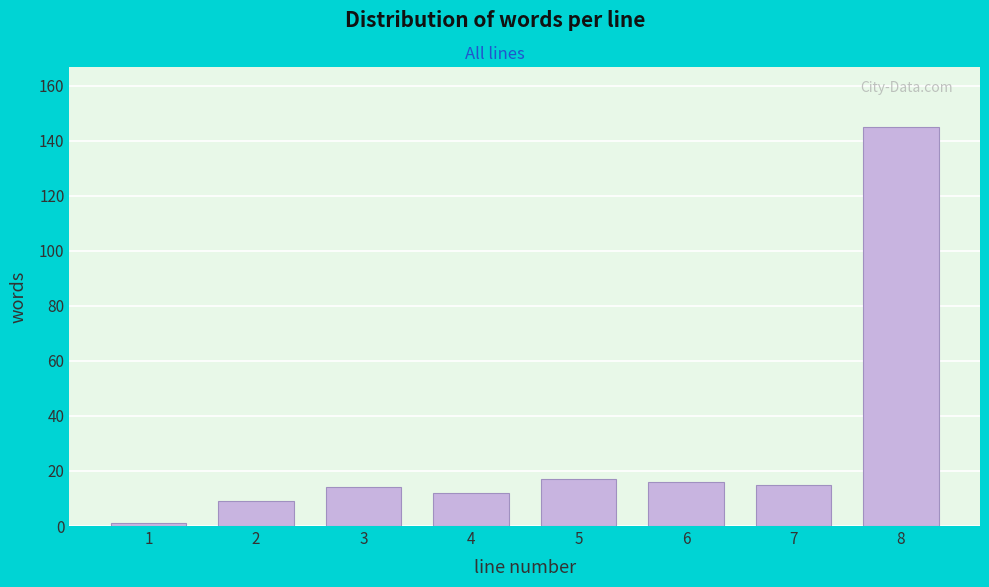

Reading right to left, list all the values displayed in this chart.

8=145	7=15	6=16	5=17	4=12	3=14	2=9	1=1